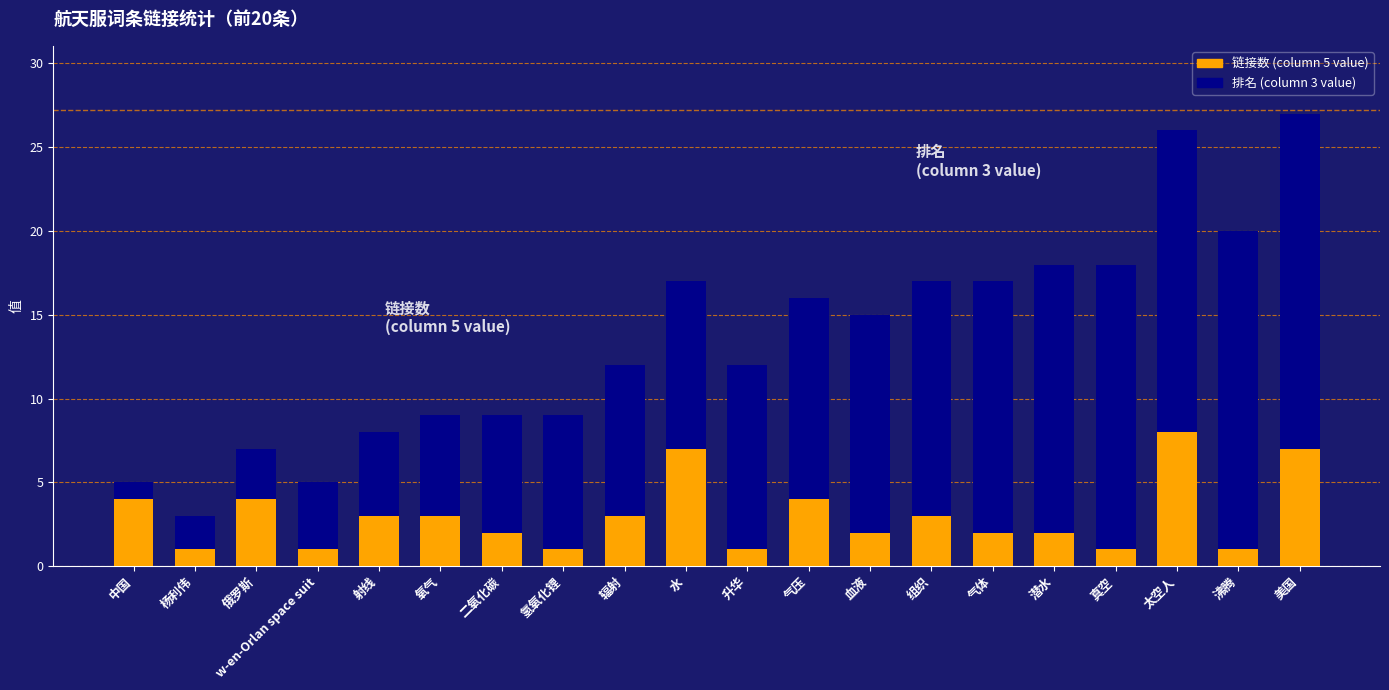

What is the total value across all series at 太空人?

26